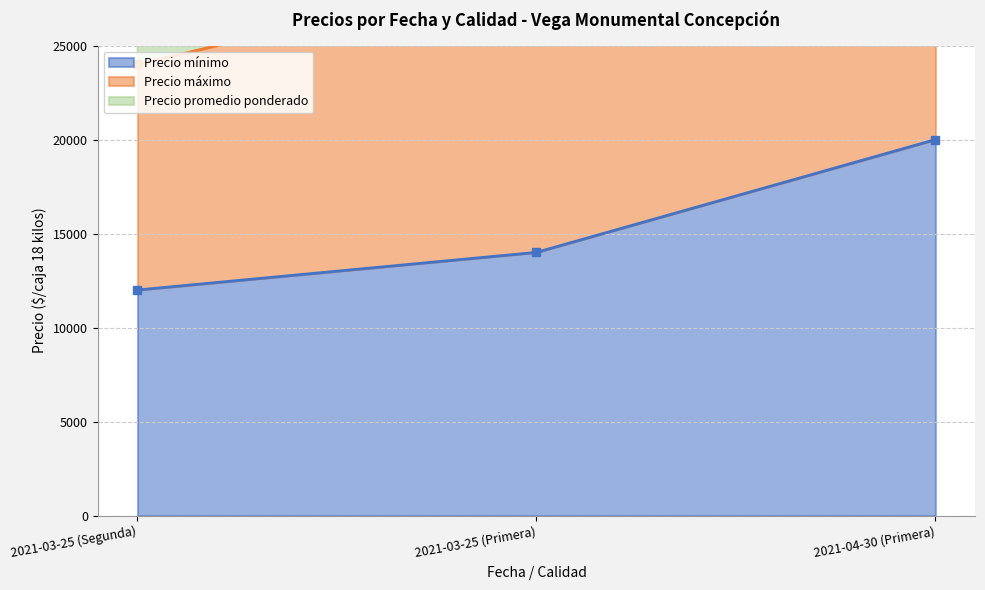

What is the label of the 1st point from the right?

2021-04-30 (Primera)